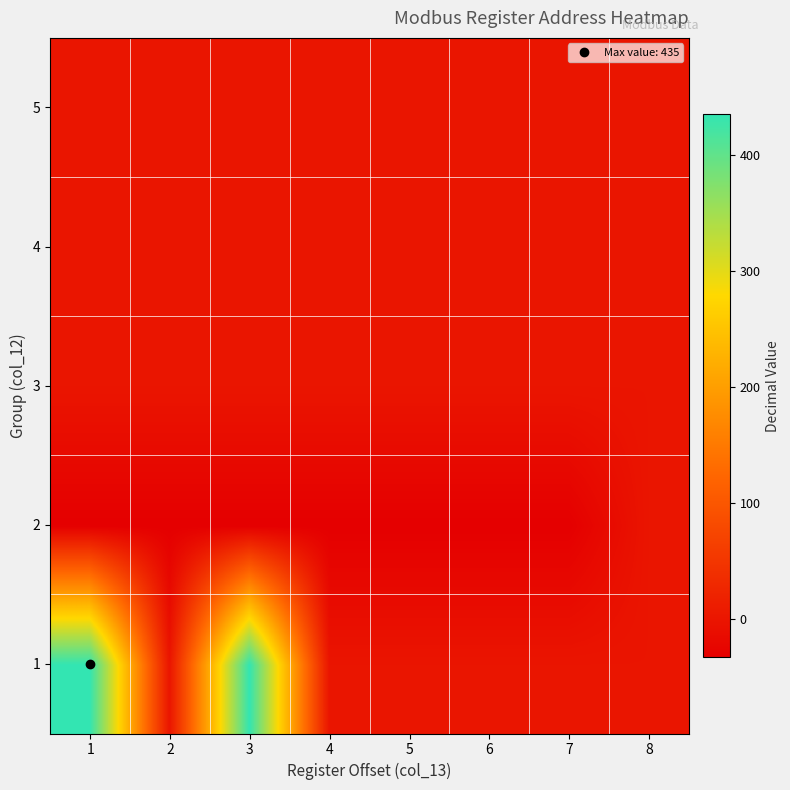

At 6, list the series in order from largest to smallest.

1, 3, 4, 5, 2